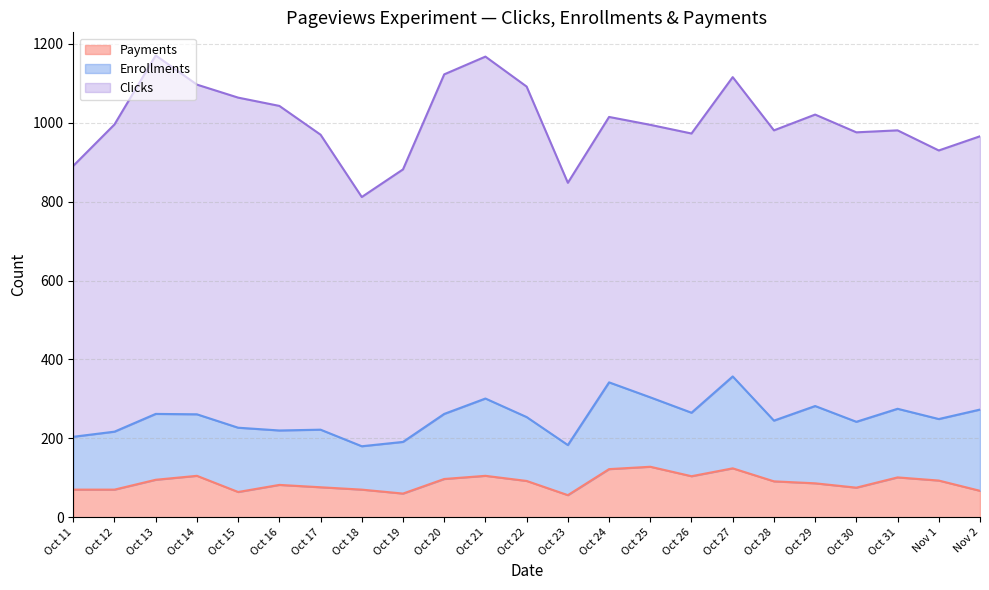

How many interior local peaks does the Payments series have?

6